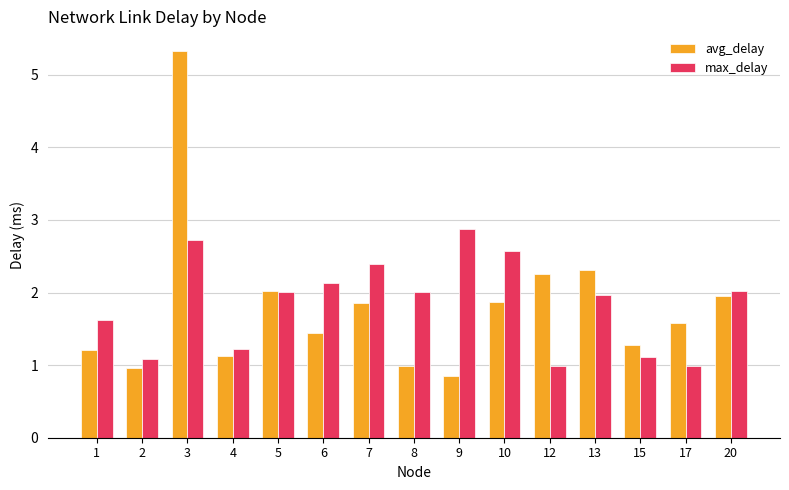

The avg_delay series shows 3.9 at 12. True or false?

False